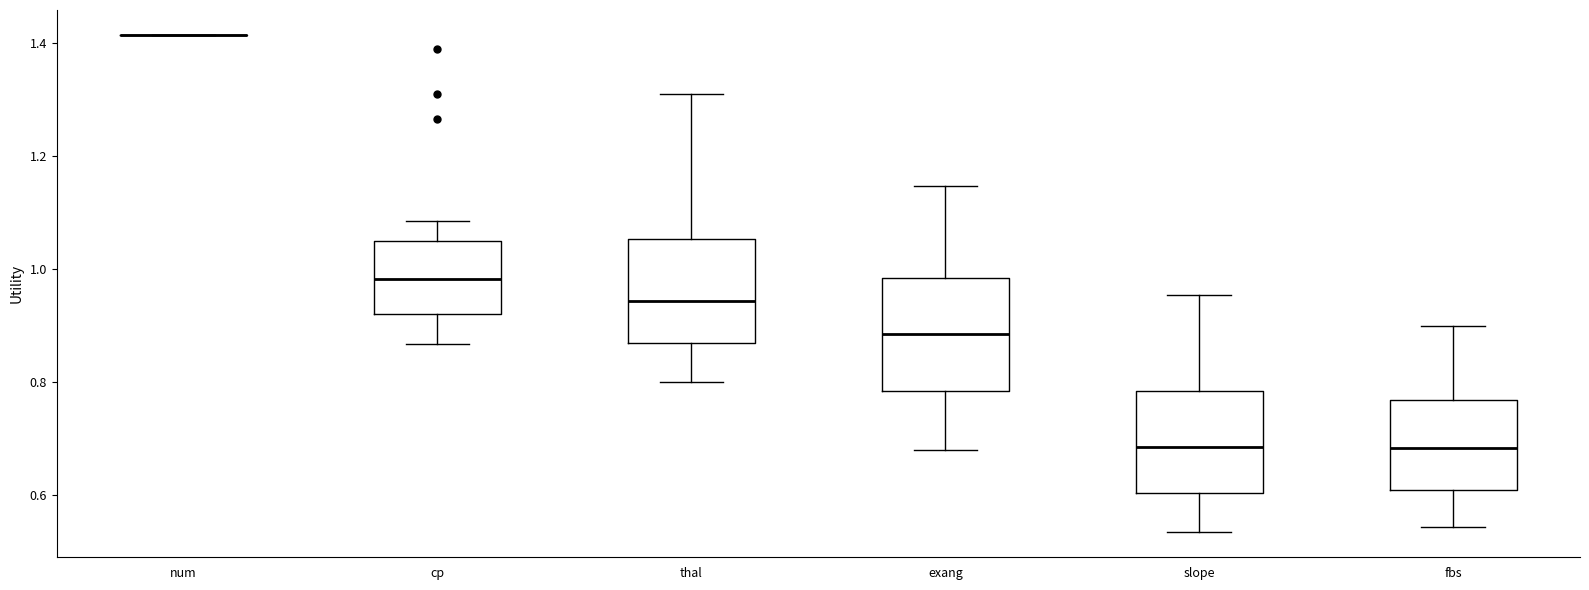

Reading left to right, read every box against the y-axis: the position of its median line, the range the box covers, and the ends of its whiskers. The values are not printed on the chart, so give them approximately, as read against the axis.

num: box collapsed to a line at 1.42, whiskers 1.42 to 1.42
cp: median 0.98, box 0.92 to 1.06, whiskers 0.86 to 1.08
thal: median 0.94, box 0.86 to 1.06, whiskers 0.80 to 1.30
exang: median 0.88, box 0.78 to 0.98, whiskers 0.68 to 1.14
slope: median 0.68, box 0.60 to 0.78, whiskers 0.54 to 0.96
fbs: median 0.68, box 0.62 to 0.76, whiskers 0.54 to 0.90